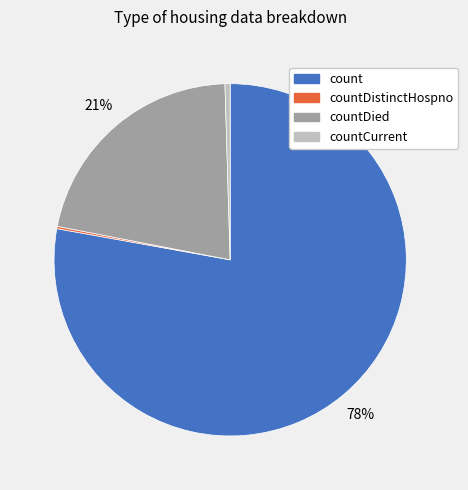

To the nearest percent, what is the average slice percentage?

25%